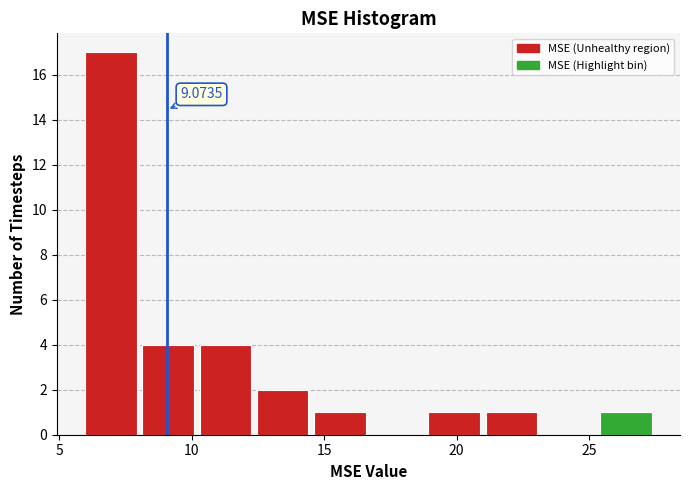

Over which range of the x-axis is the bar tallest?

6.0 to 8.0